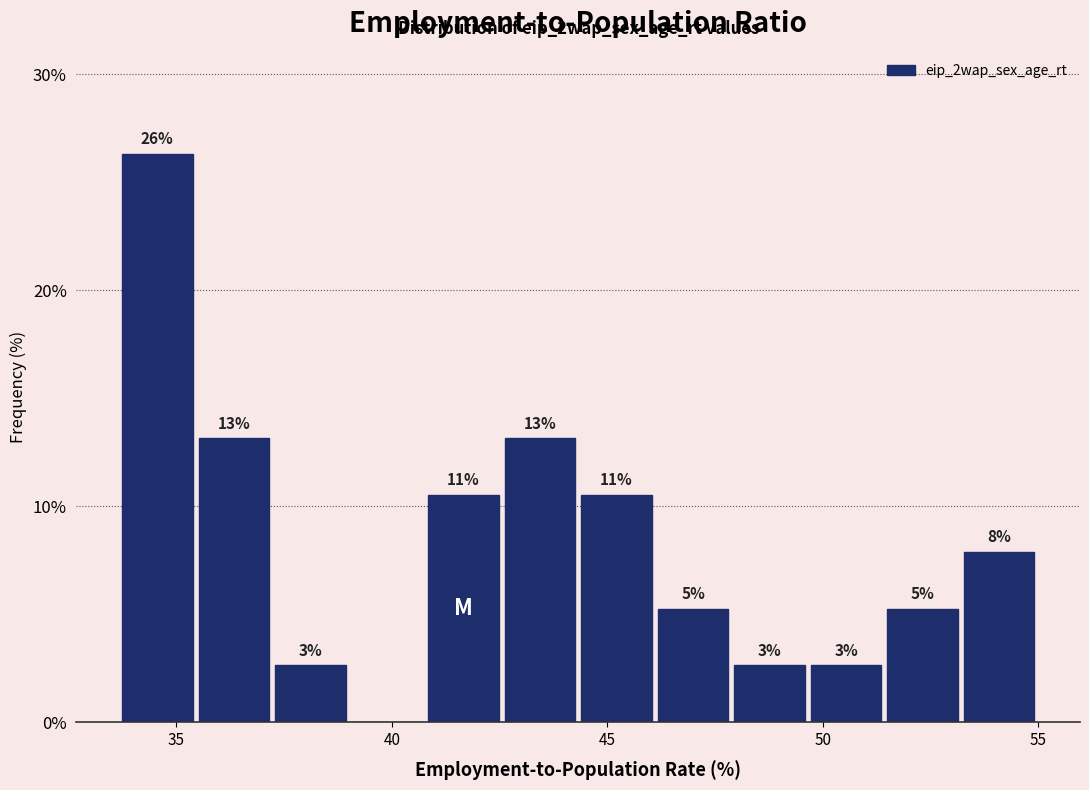

Read against the x-axis, roughly where is the centre of the tallest bar?

34.5